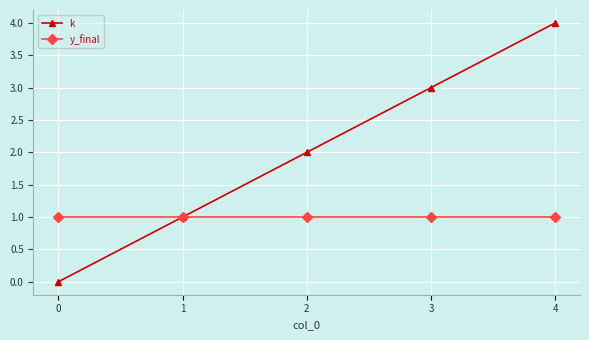

Reading right to left, extract all data points from this chart.

k: 4	3	2	1	0
y_final: 1	1	1	1	1